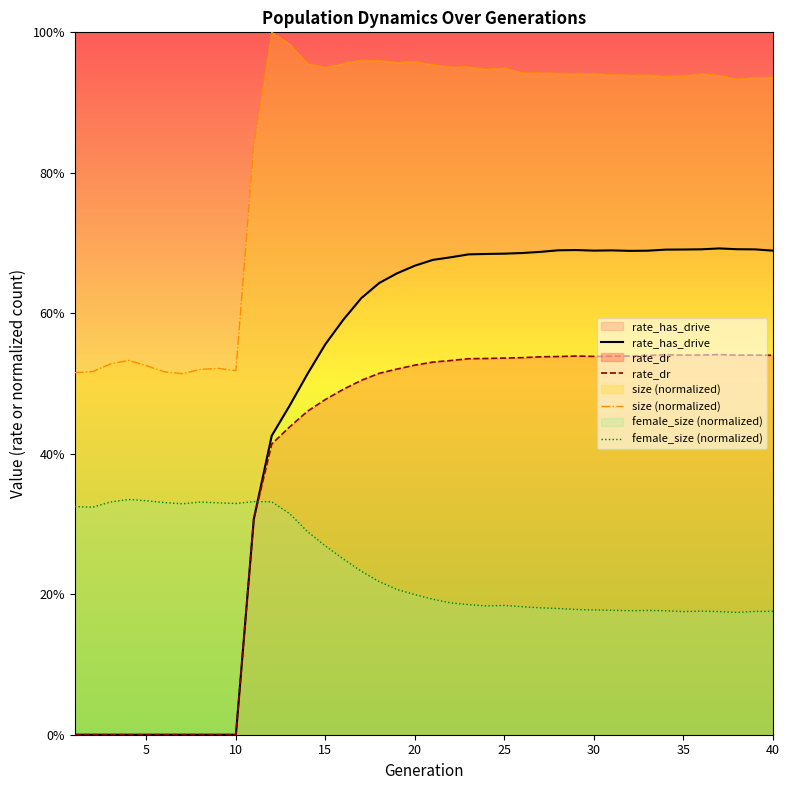

What are all the series names shown in the legend?

rate_has_drive, rate_dr, size (normalized), female_size (normalized)